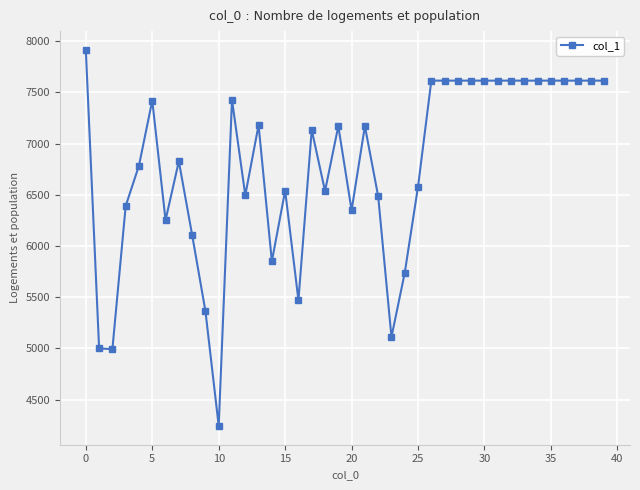

What is the sum of all values?

271124